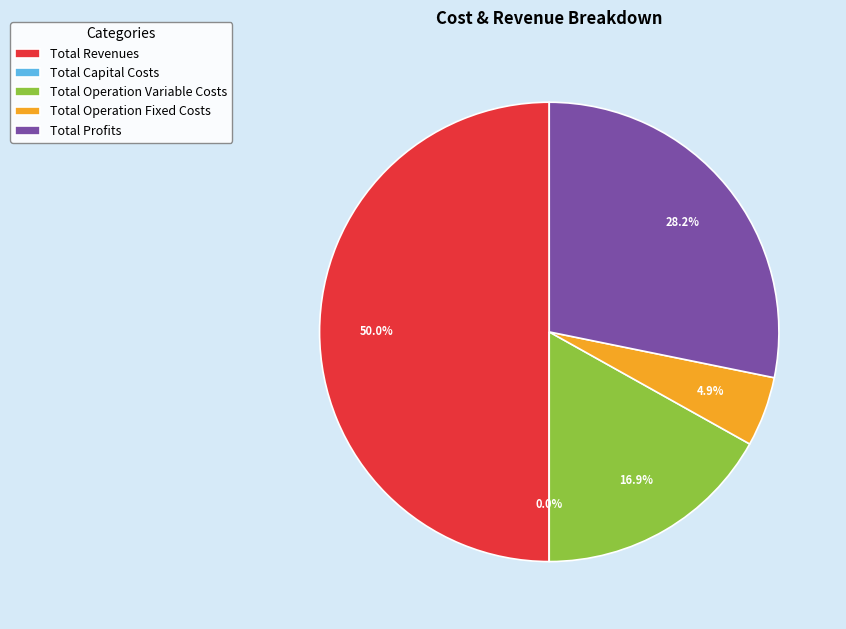

Is the sum of Total Operation Fixed Costs and Total Operation Variable Costs greater than half?

No